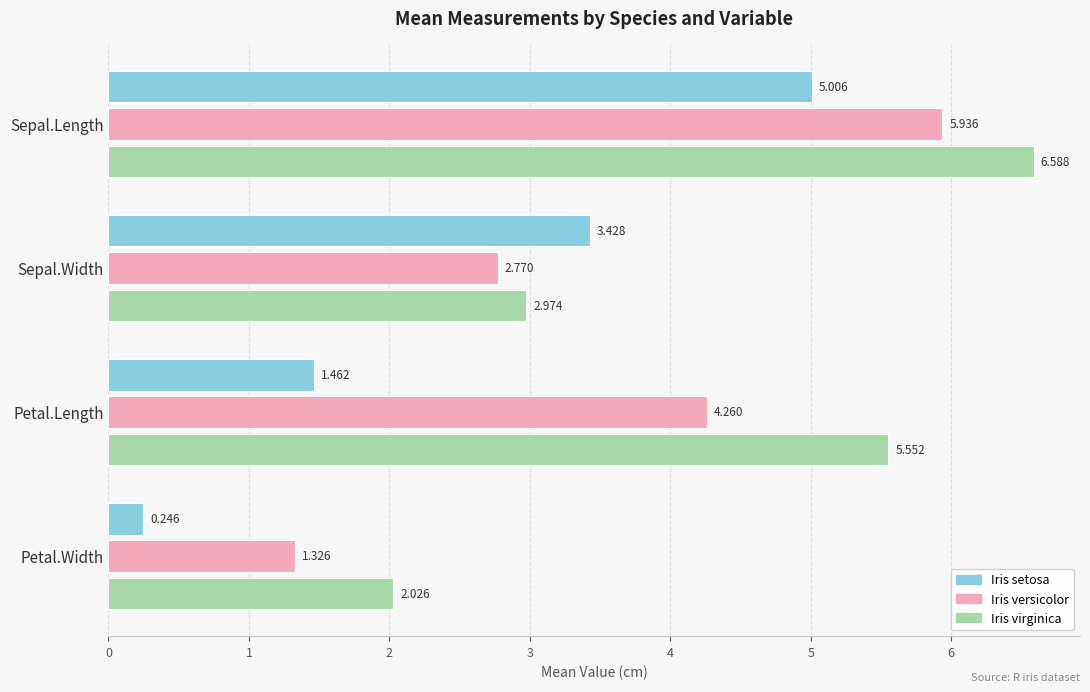

What is the difference between the maximum and minimum values in the Iris virginica series?

4.6